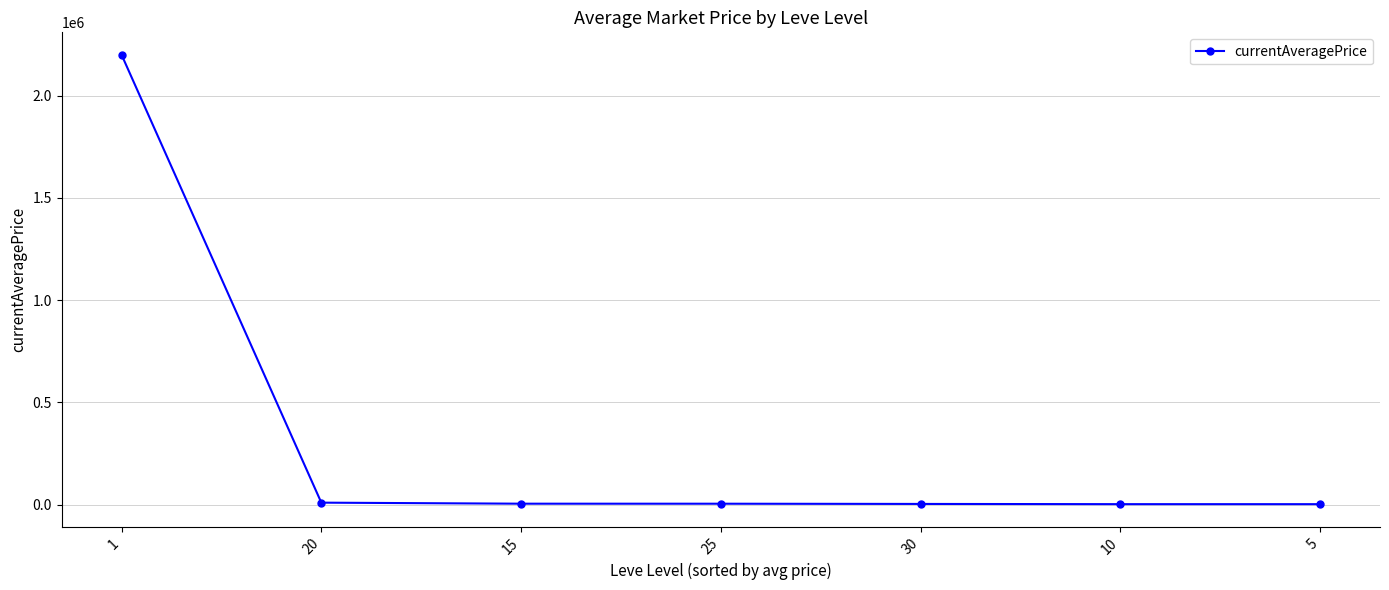

What is the label of the 2nd point from the left?

20